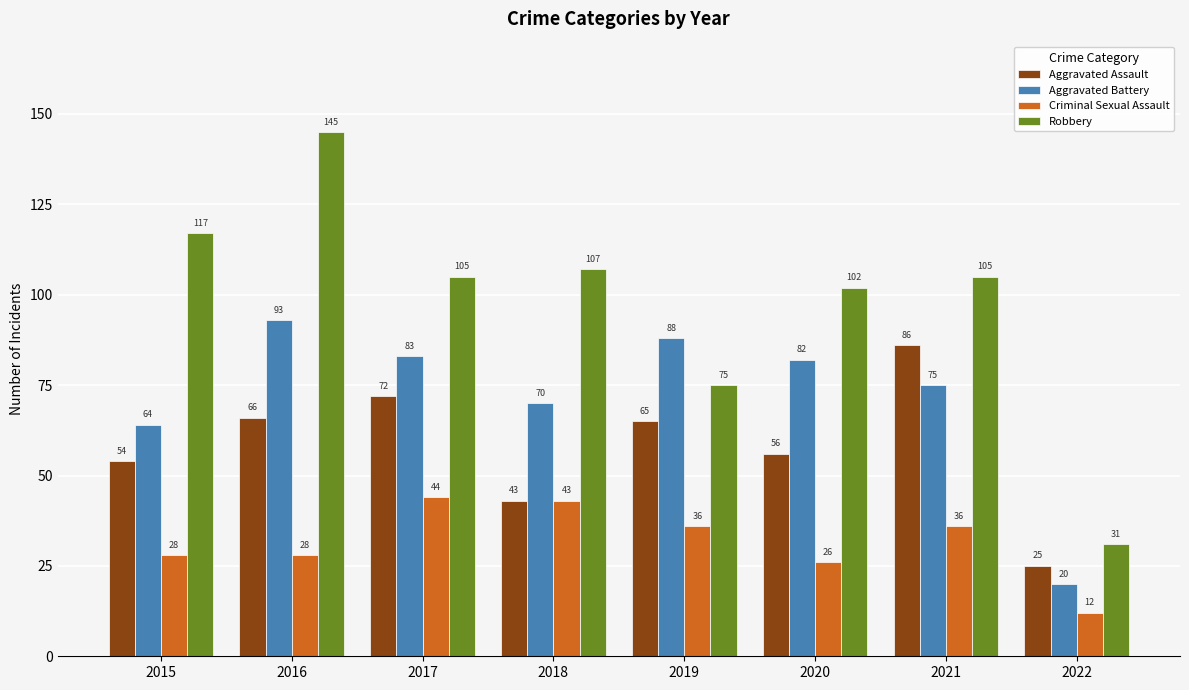

At how many categories does at least one series exceed 93?

6